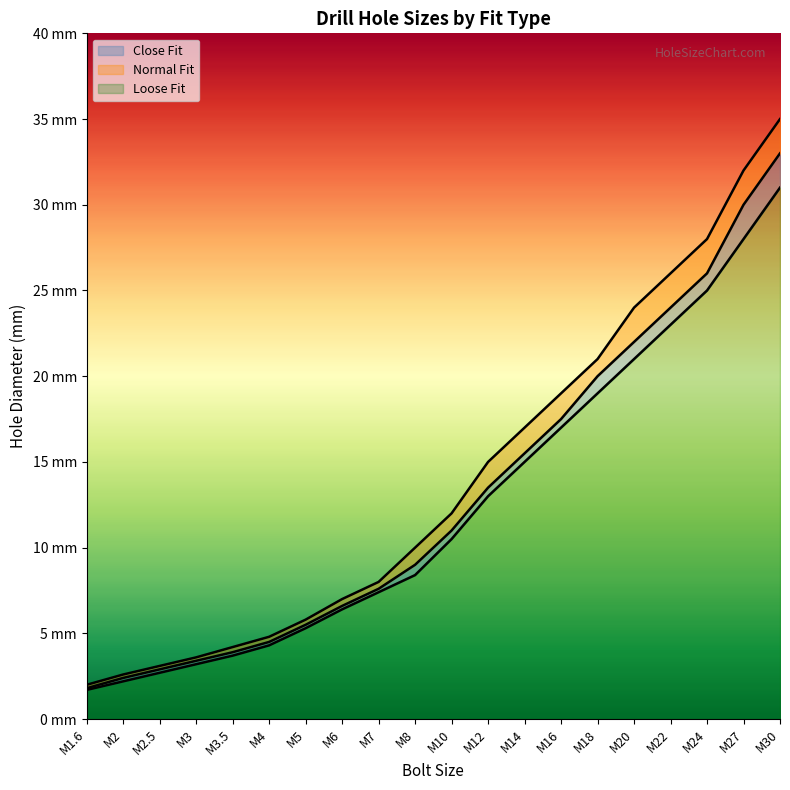

What is the average value of the Close Fit series?

12.4